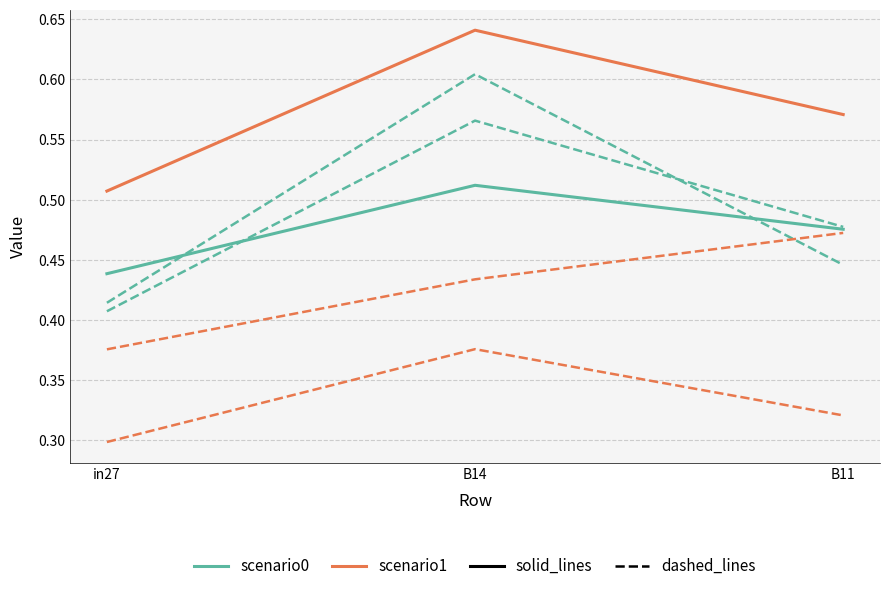

Reading left to right, what are all the values shown in this chart?

job265_scenario0_489: 0.4	0.5	0.5
job270_scenario1_499: 0.5	0.6	0.6
job275_scenario1_509: 0.4	0.6	0.5
job276_scenario0_511: 0.3	0.4	0.3
job277_scenario2_512: 0.4	0.6	0.4
job278_scenario1_513: 0.4	0.4	0.5